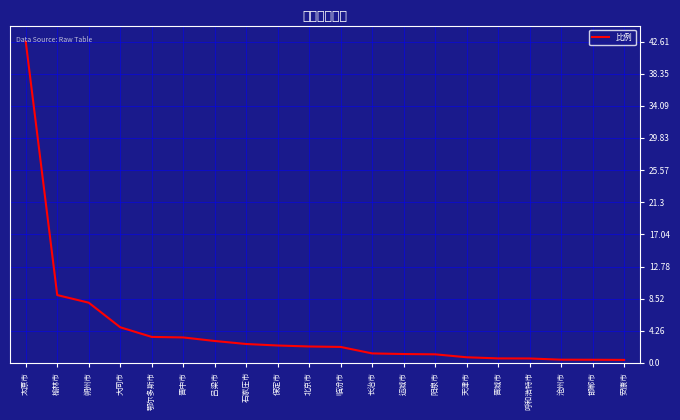

What position from the left is 榆林市?

2